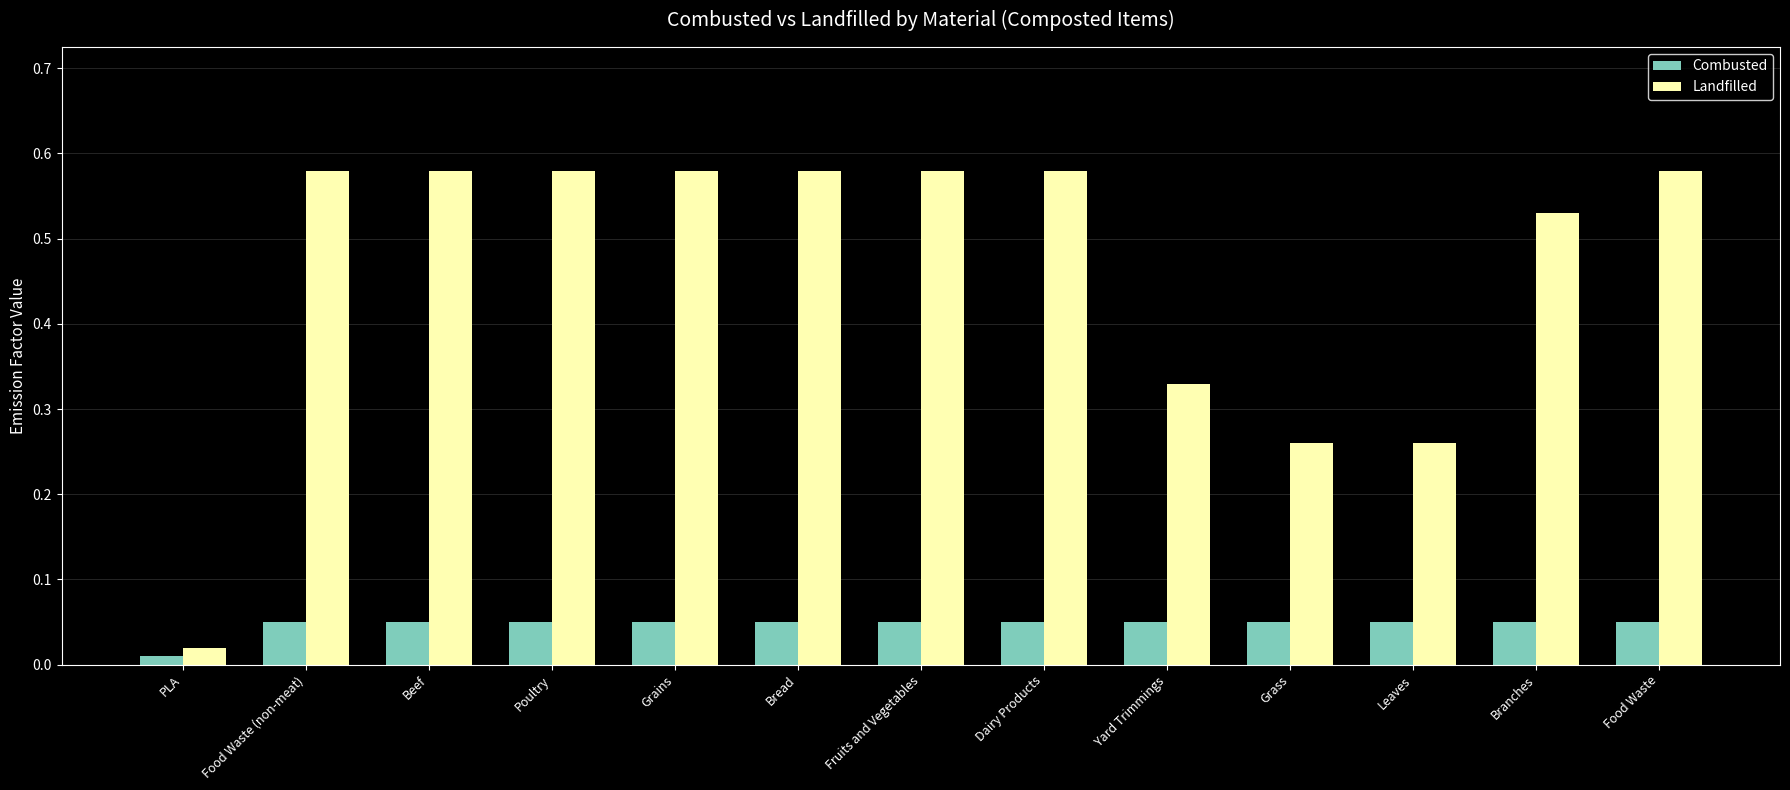

What is the sum of the Landfilled values at Grass and Fruits and Vegetables?

0.8